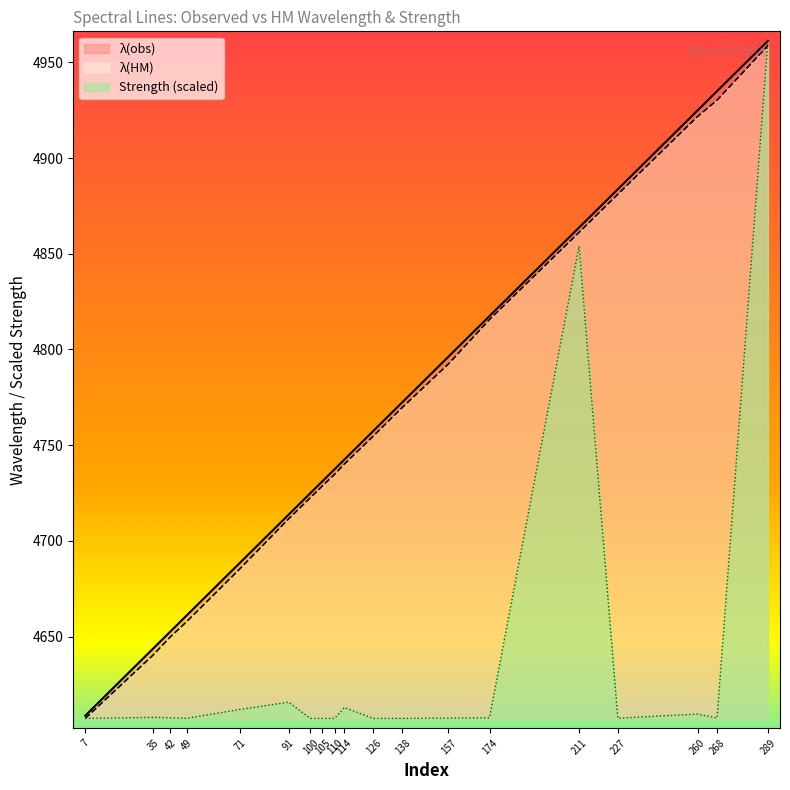

True or false: λ(HM) has more than 0 points higher than both neighbors.

False